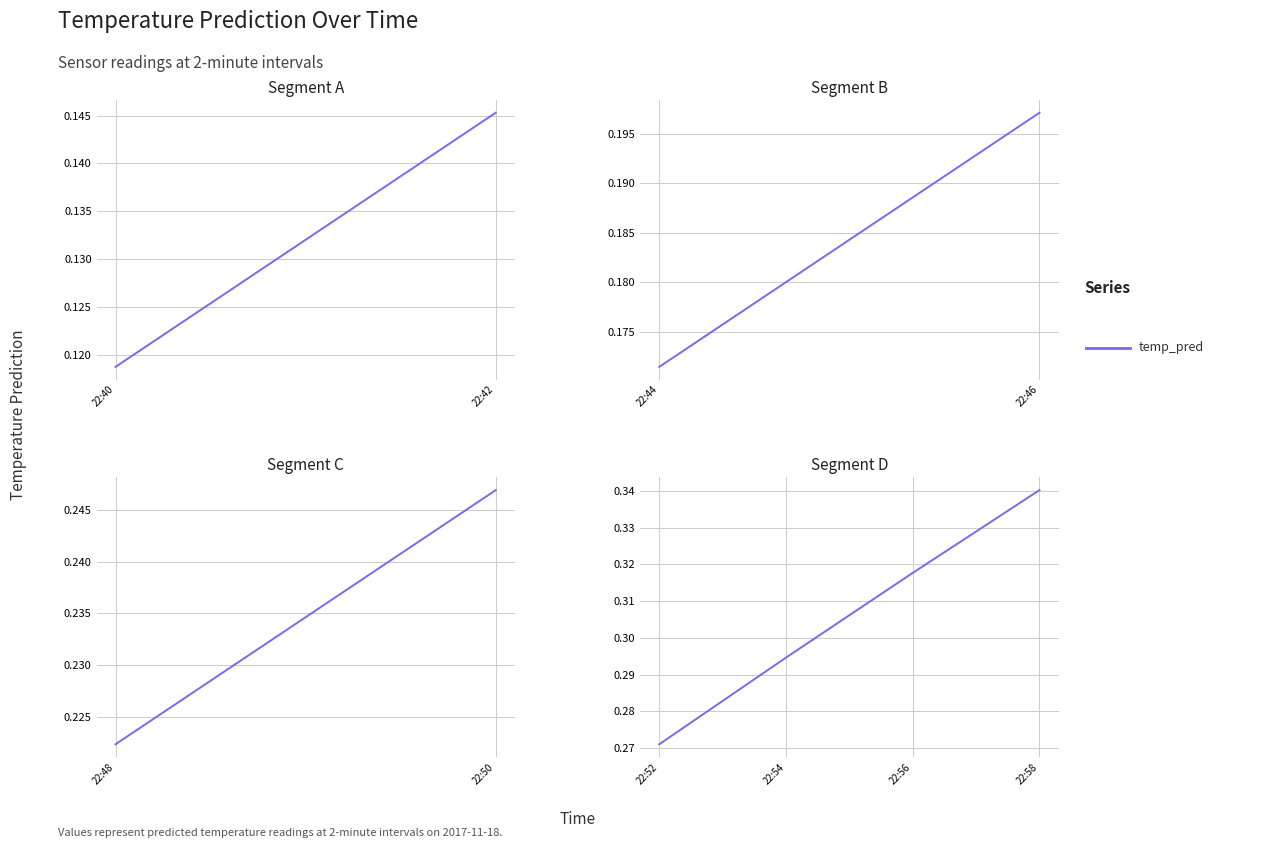

At which label is the value closest to 0?

22:52